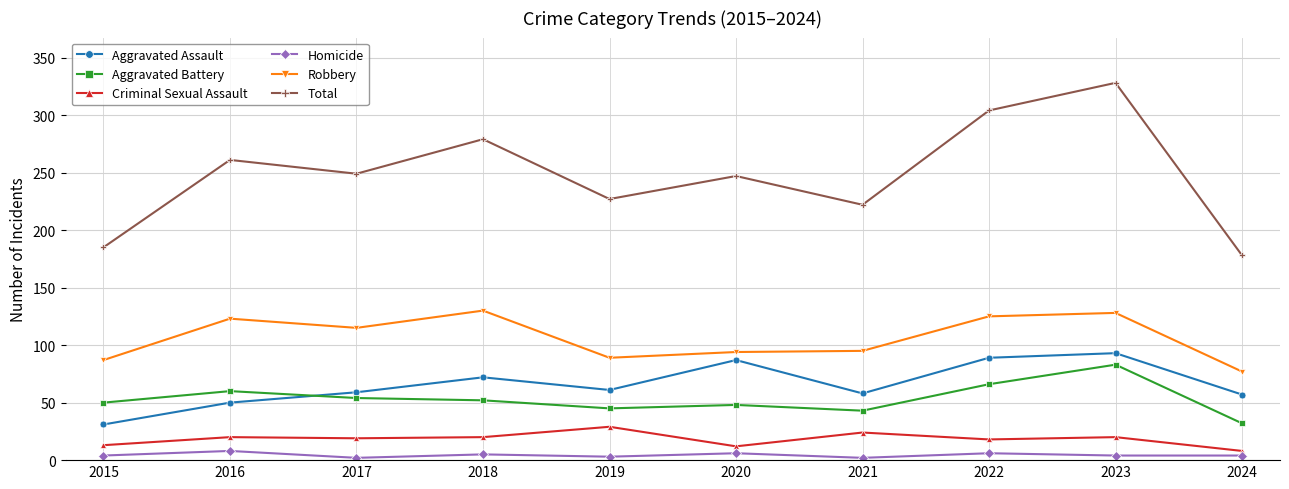

What is the difference between the maximum and minimum values in the Robbery series?

53